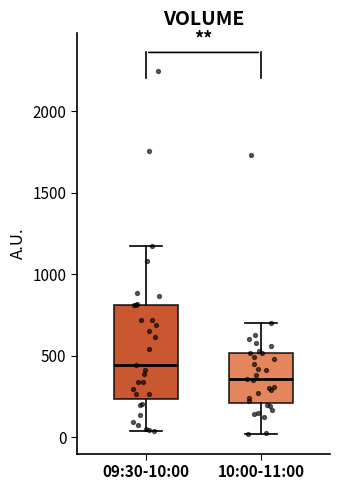

Reading left to right, read every box against the y-axis: the position of its median line, the range the box covers, and the ends of its whiskers. The values are not printed on the chart, so give them approximately, as read against the axis.

09:30-10:00: median 450, box 250 to 800, whiskers 50 to 1150
10:00-11:00: median 350, box 200 to 500, whiskers 0 to 700